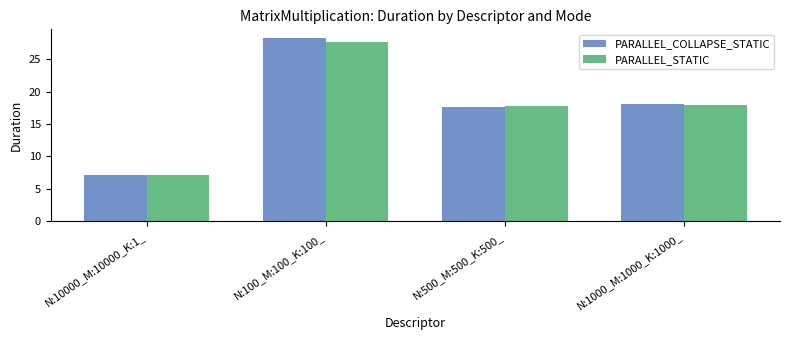

At which label does PARALLEL_COLLAPSE_STATIC reach its peak?

N:100_M:100_K:100_